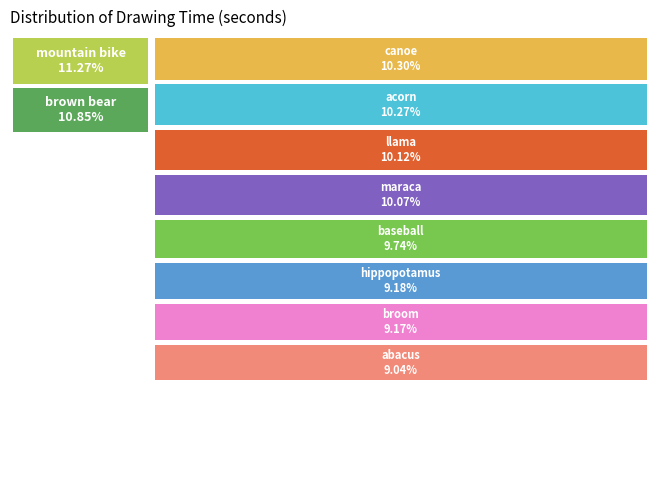

To the nearest percent, what is the difference between the largest and smallest slice percentages?

2%